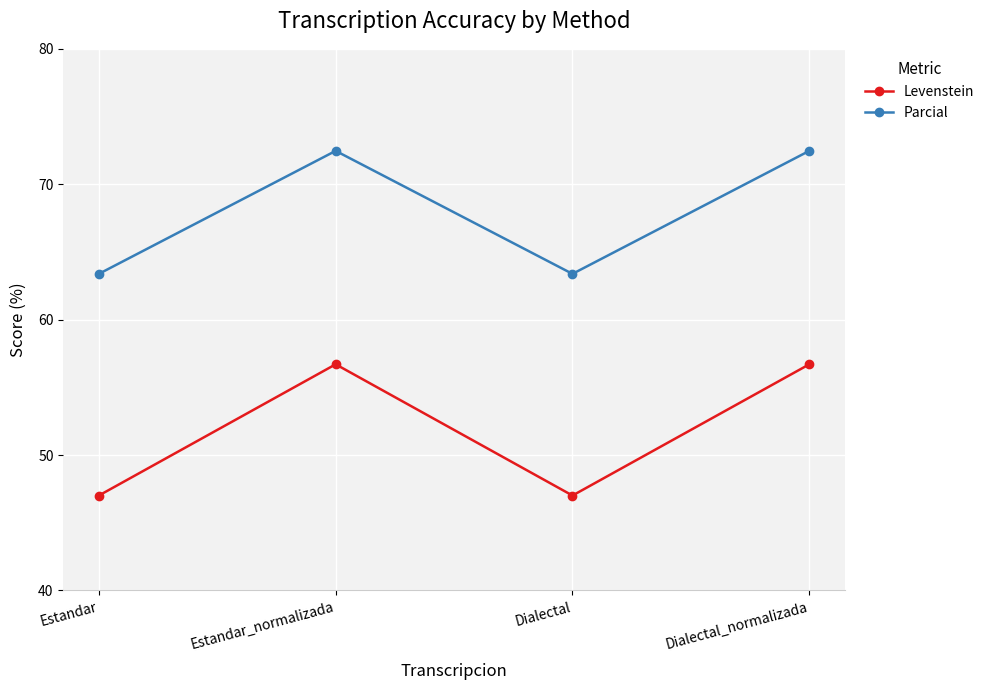

List the series in order of their peak value, lowest first.

Levenstein, Parcial